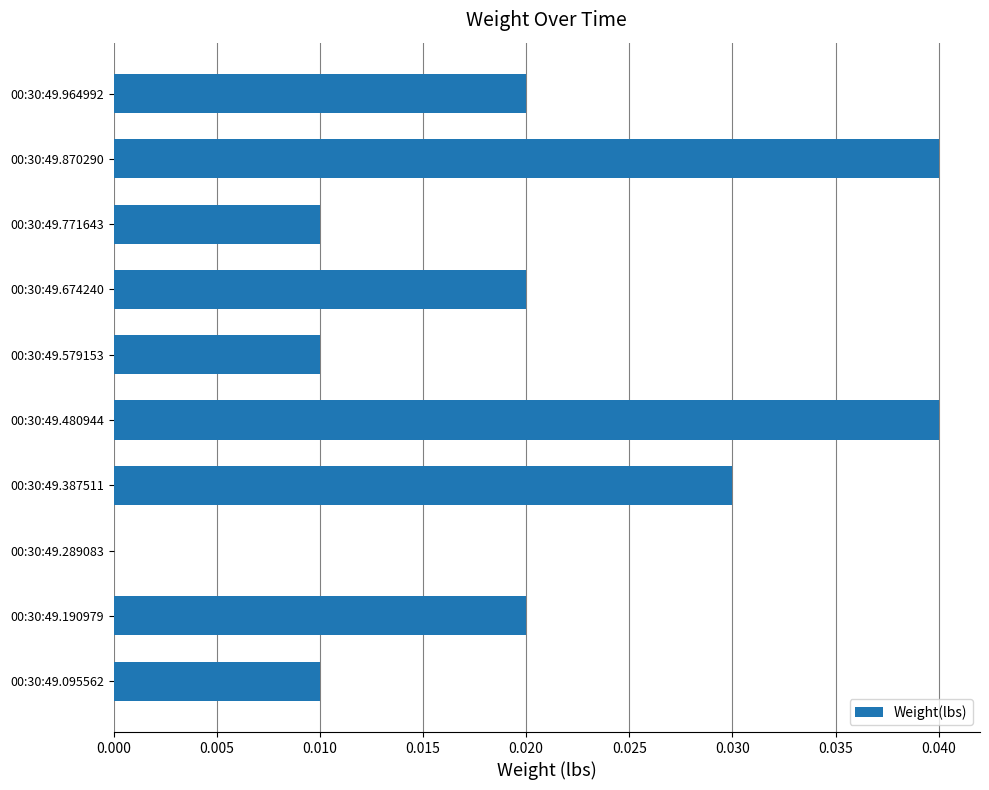

Is it true that the value at 00:30:49.387511 is 0.0?

True